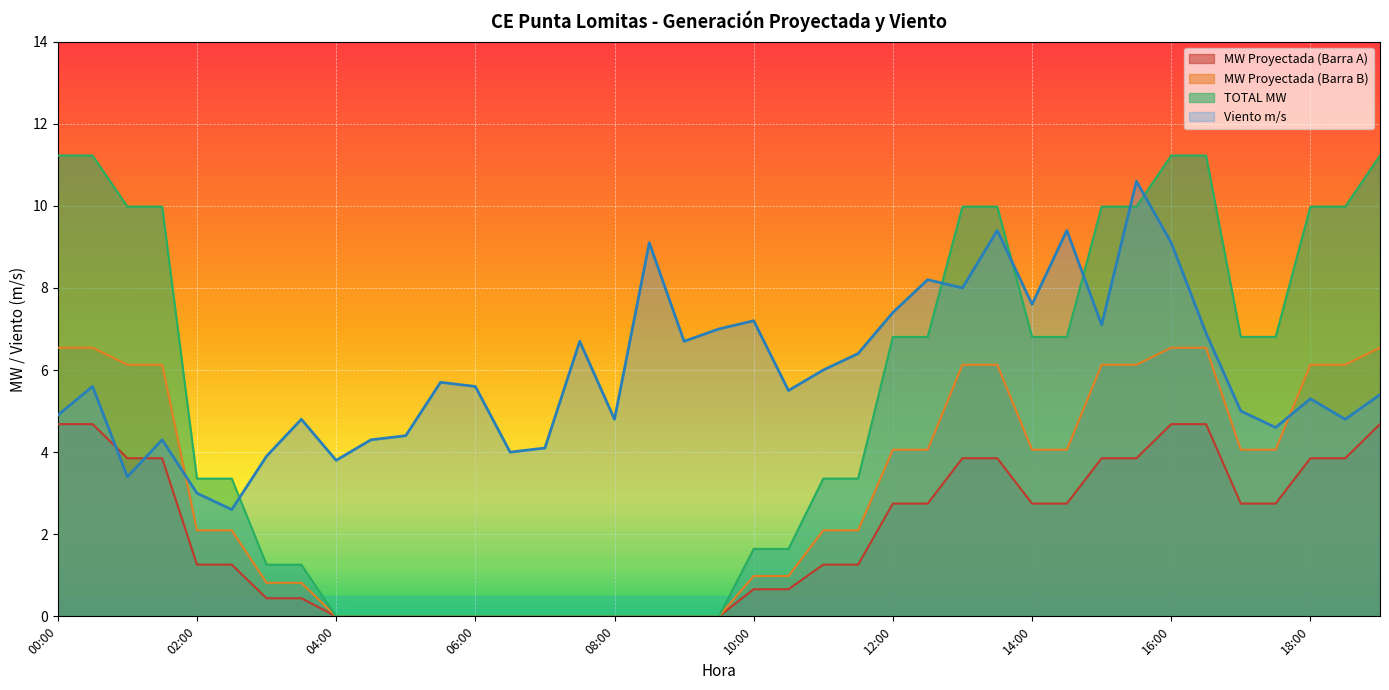

Which series has the largest total across all categories?

Viento m/s